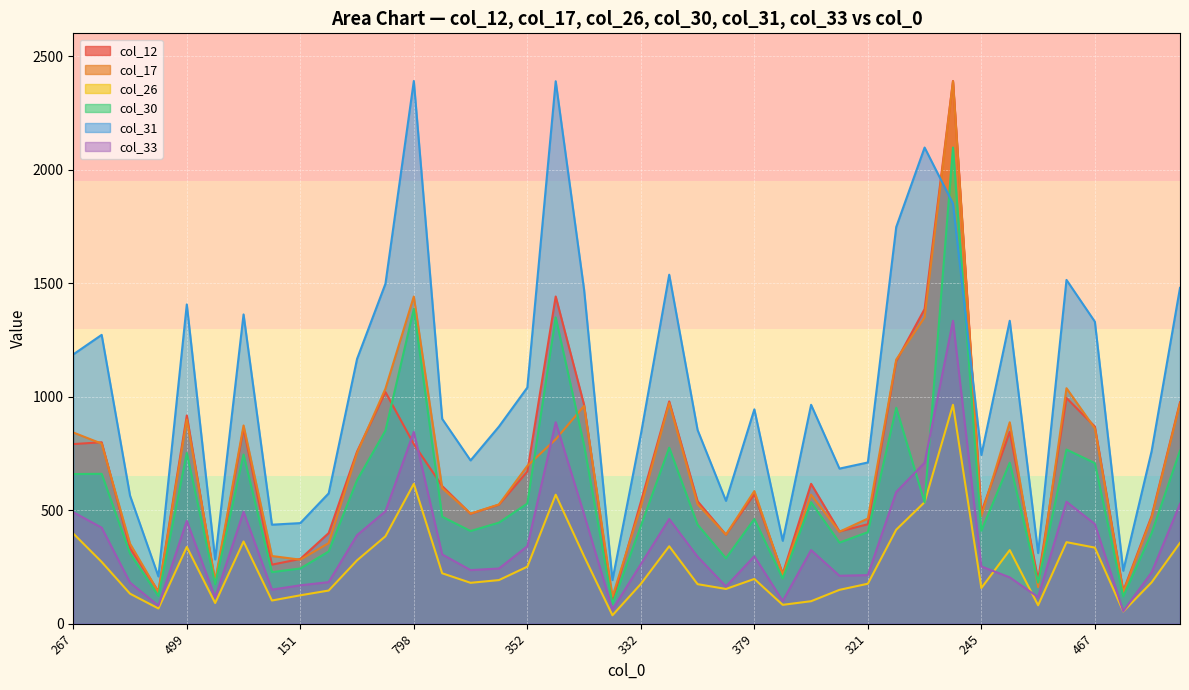

How many interior local valleys does the col_12 series have?

11